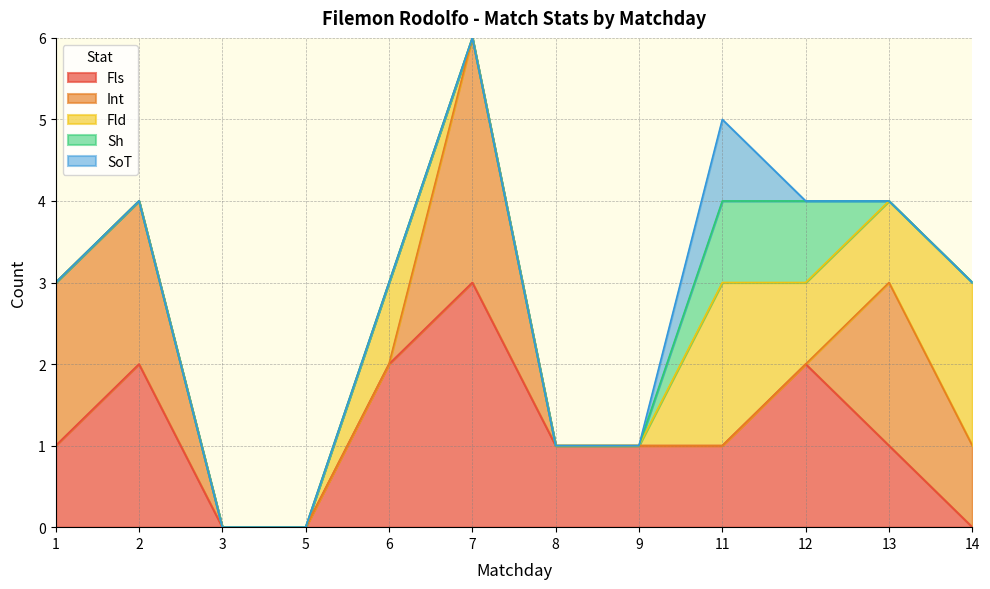

Reading left to right, extract all data points from this chart.

Fls: 1	2	0	0	2	3	1	1	1	2	1	0
Int: 2	2	0	0	0	3	0	0	0	0	2	1
Fld: 0	0	0	0	1	0	0	0	2	1	1	2
Sh: 0	0	0	0	0	0	0	0	1	1	0	0
SoT: 0	0	0	0	0	0	0	0	1	0	0	0